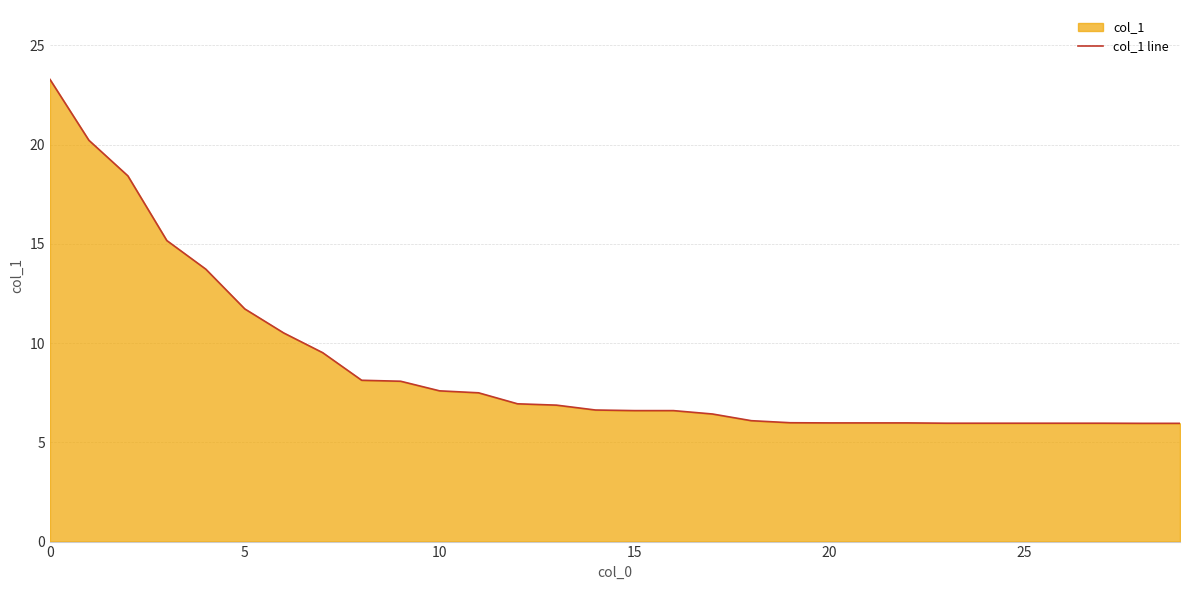

What is the approximate value at 10?

7.6